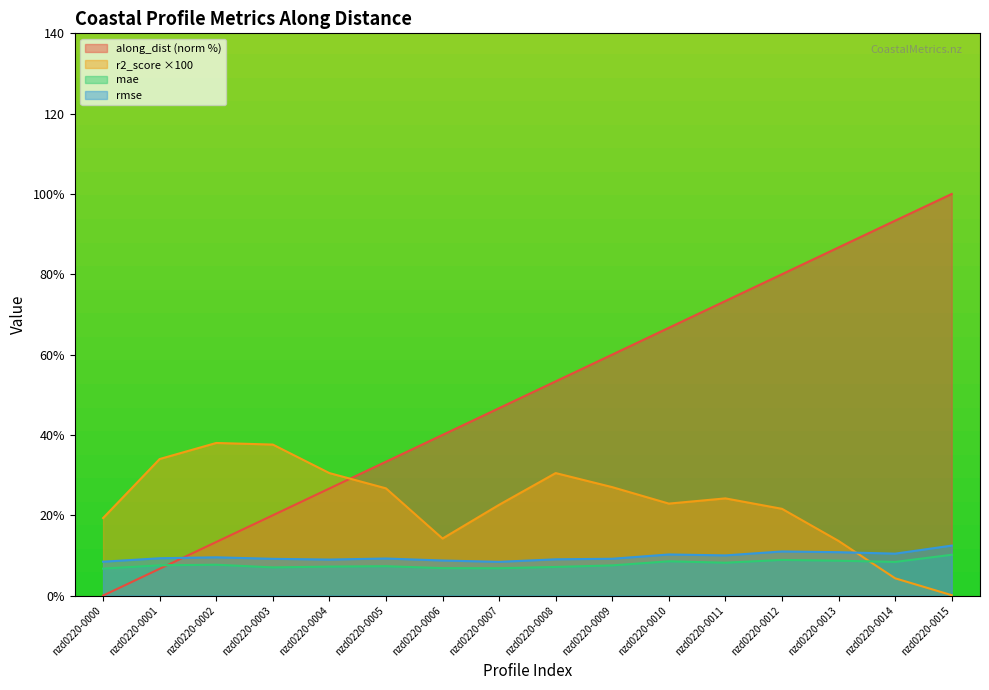

At which category does r2_score reach its first local valley?

nzd0220-0006